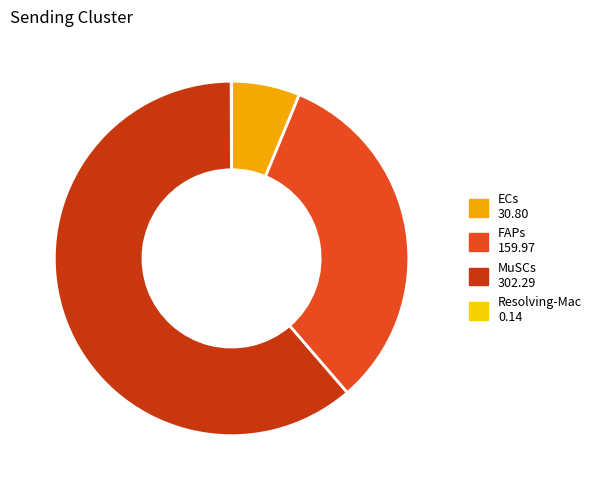

Which has a higher value, MuSCs or FAPs?

MuSCs